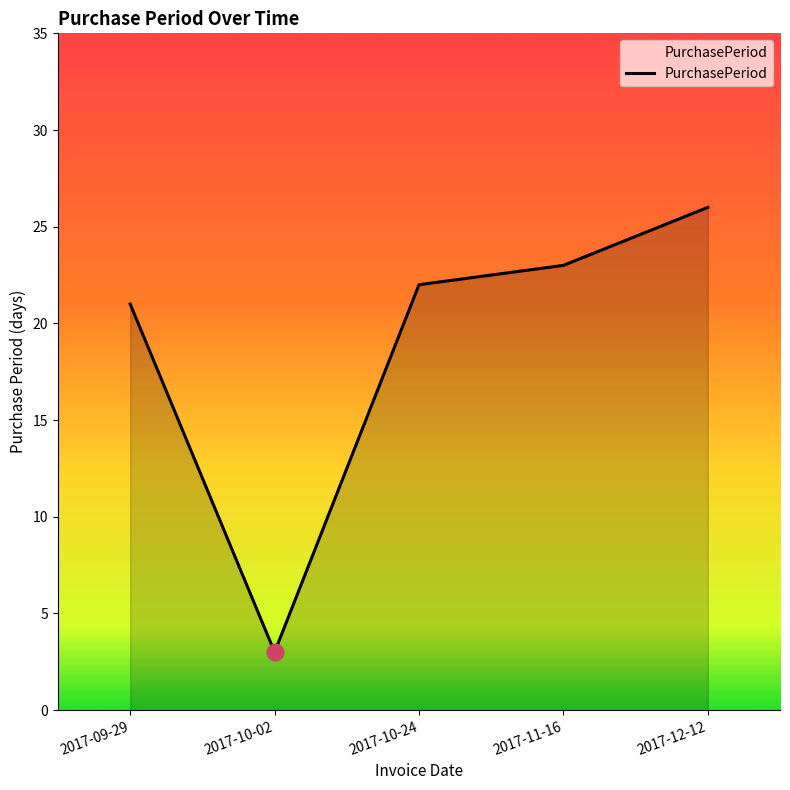

Reading right to left, transcribe all the data shown in this chart.

2017-12-12=26	2017-11-16=23	2017-10-24=22	2017-10-02=3	2017-09-29=21